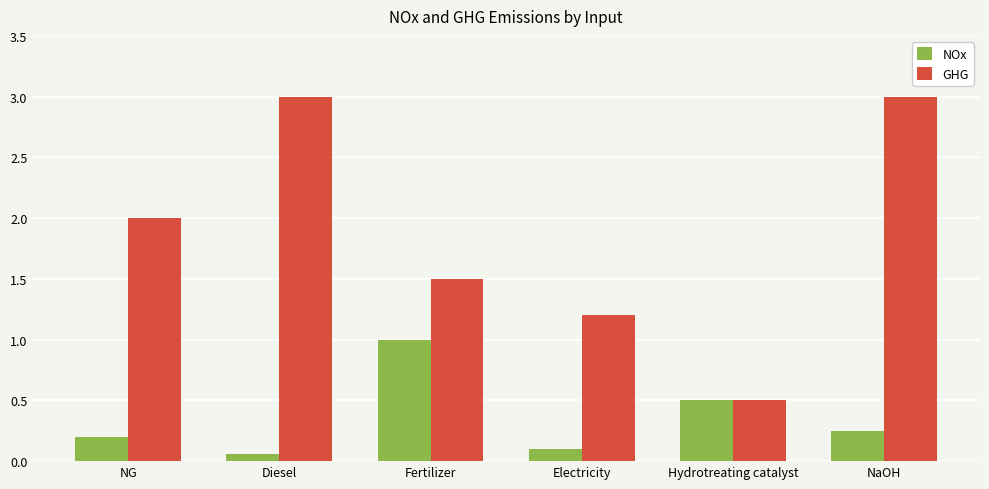

What is the difference between the second highest and minimum values in the NOx series?

0.4